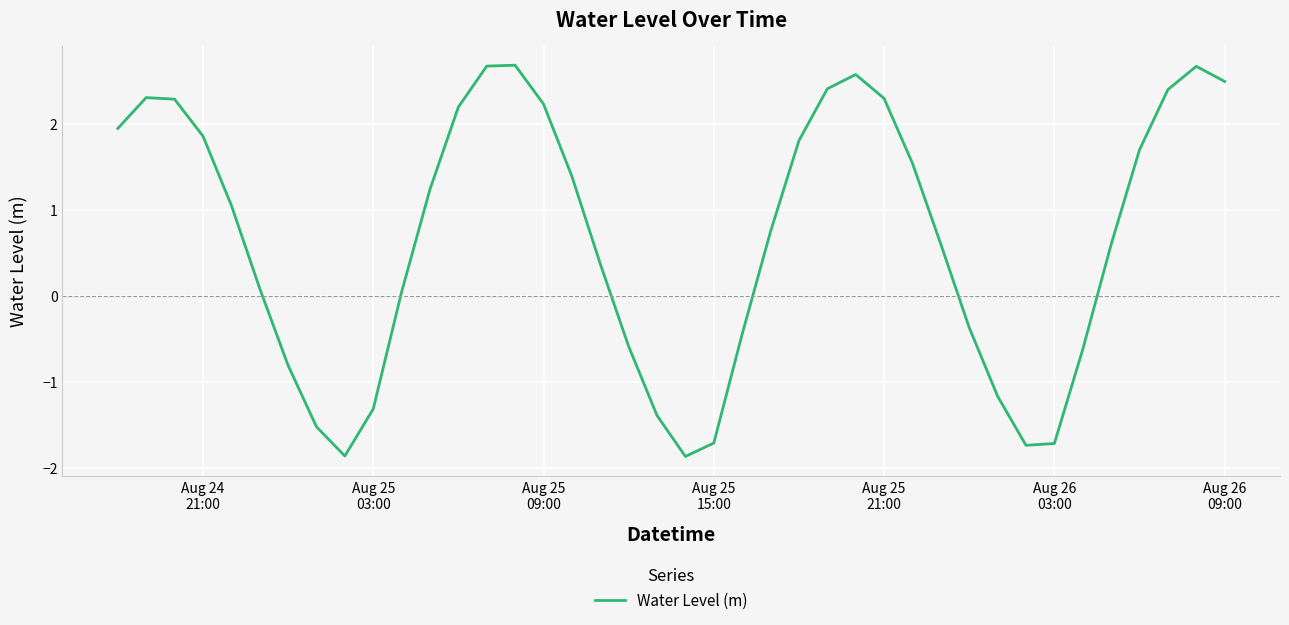

What is the maximum value shown in the chart?

2.7